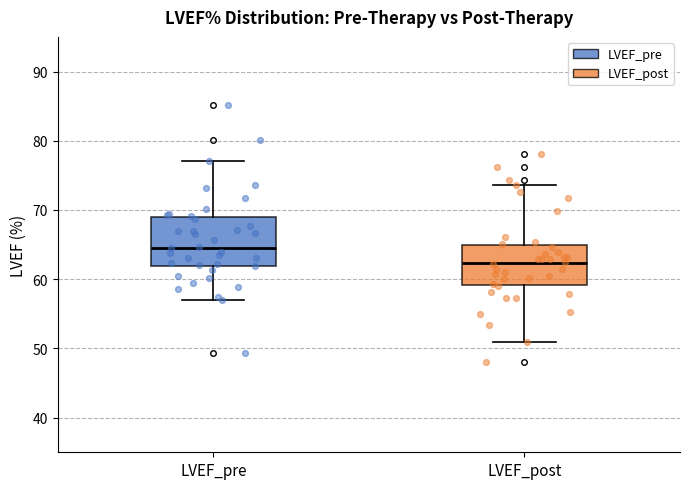

Where does the lower whisker of the box for LVEF_post end on the y-axis? The values are not printed on the chart, so give them approximately, as read against the axis.

51